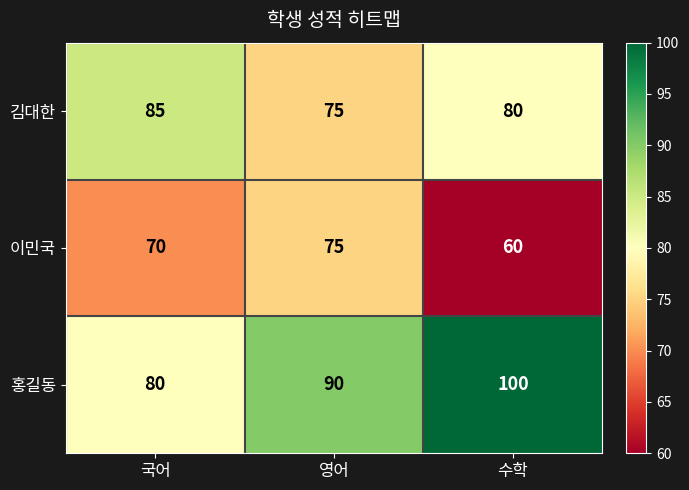

List the series in order of their peak value, lowest first.

이민국, 김대한, 홍길동